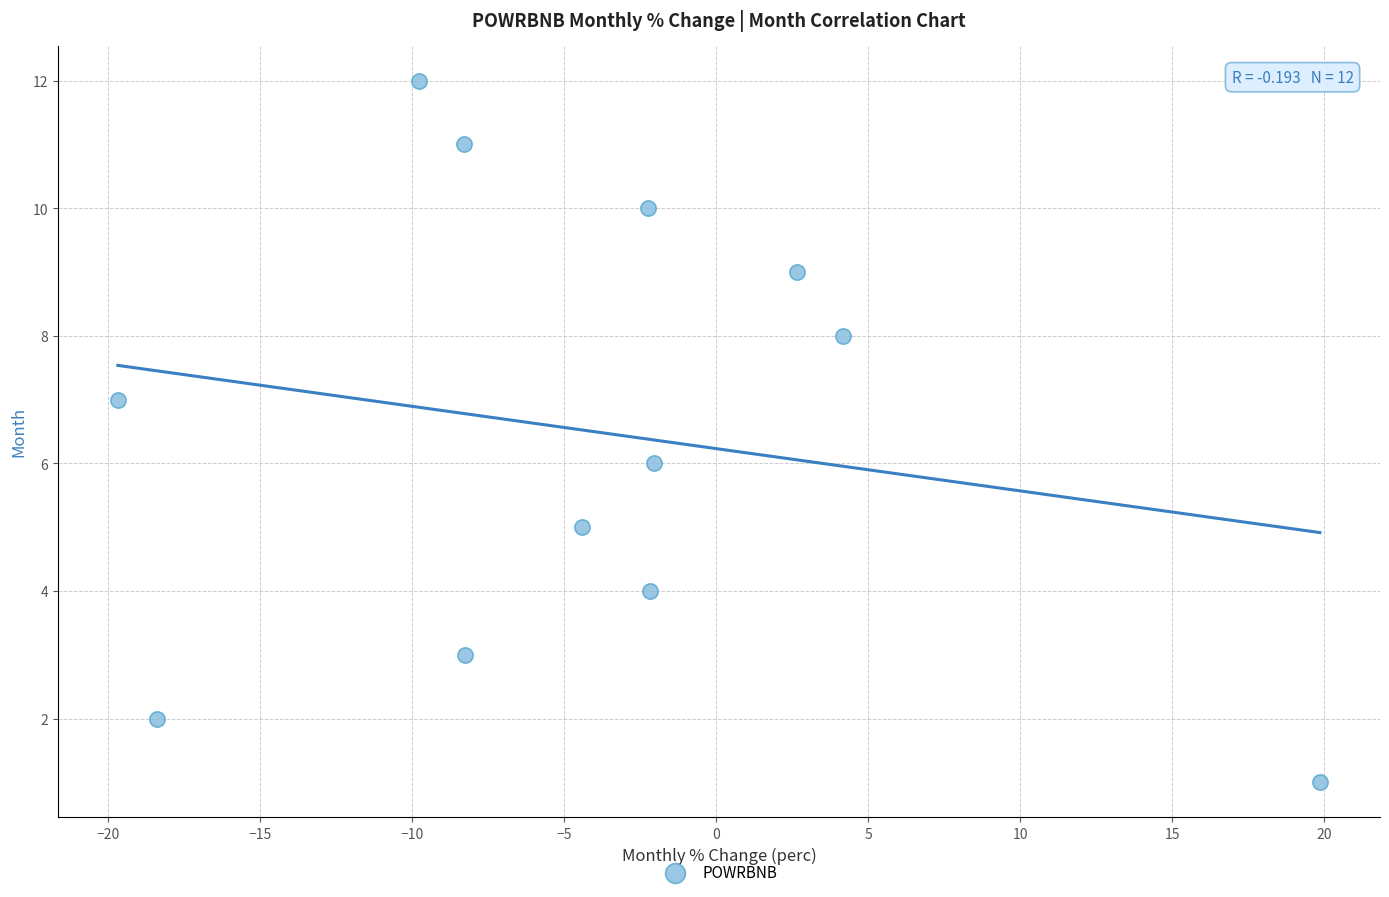

What is the range of Y values (max minus min)?

11